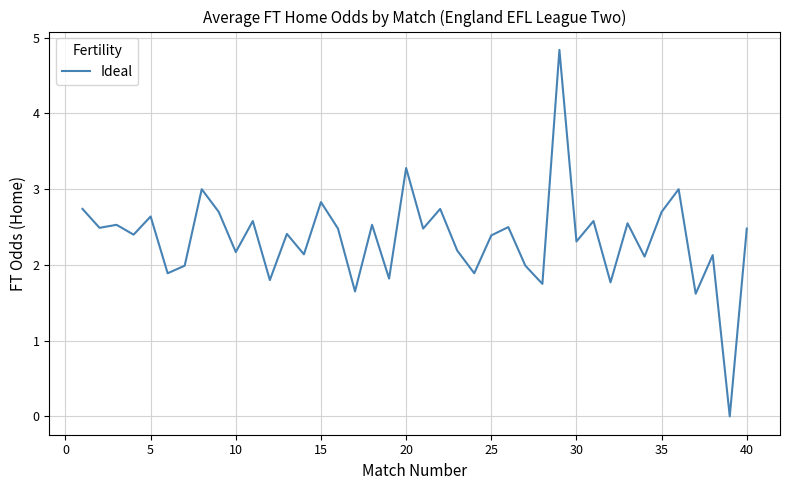

How many lines are shown in the chart?

1